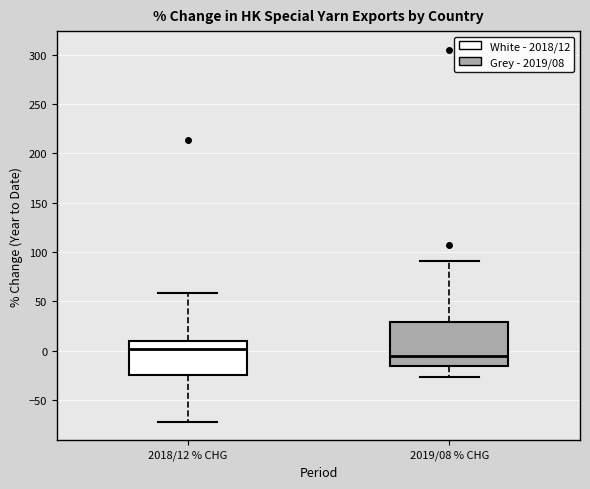

Comparing the boxes themselves (not the whiskers), which one is the tallest?

2019/08 % CHG